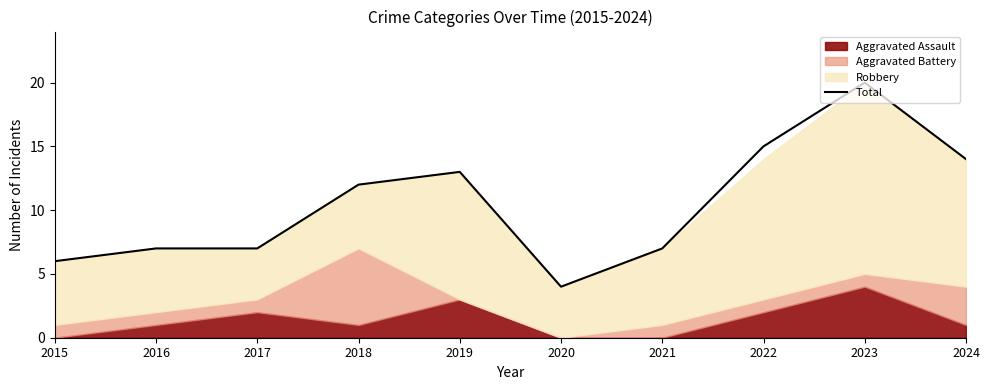

Which label corresponds to the largest value in the chart?

2023